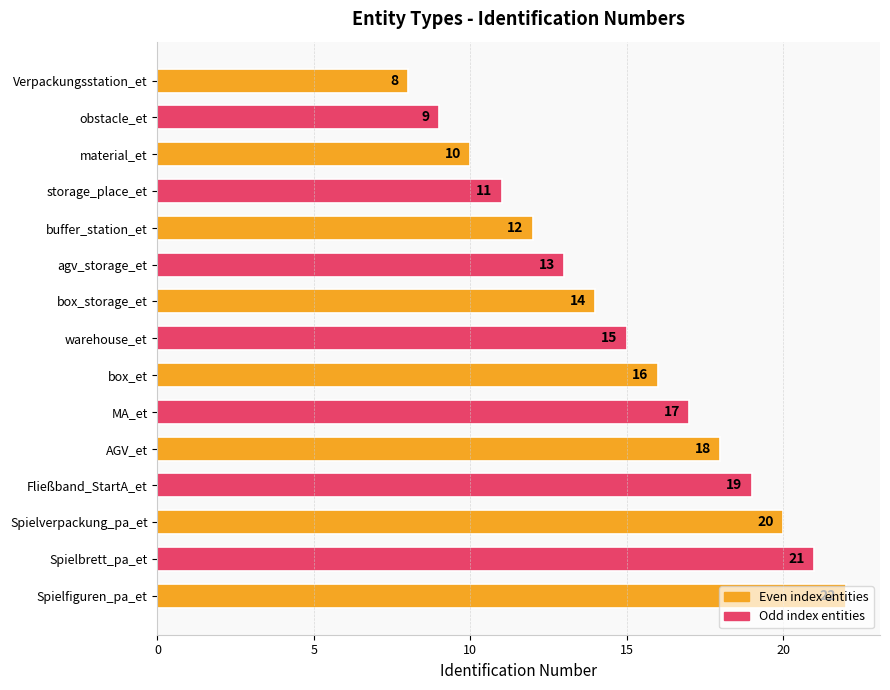

The value at box_et is 16. True or false?

True